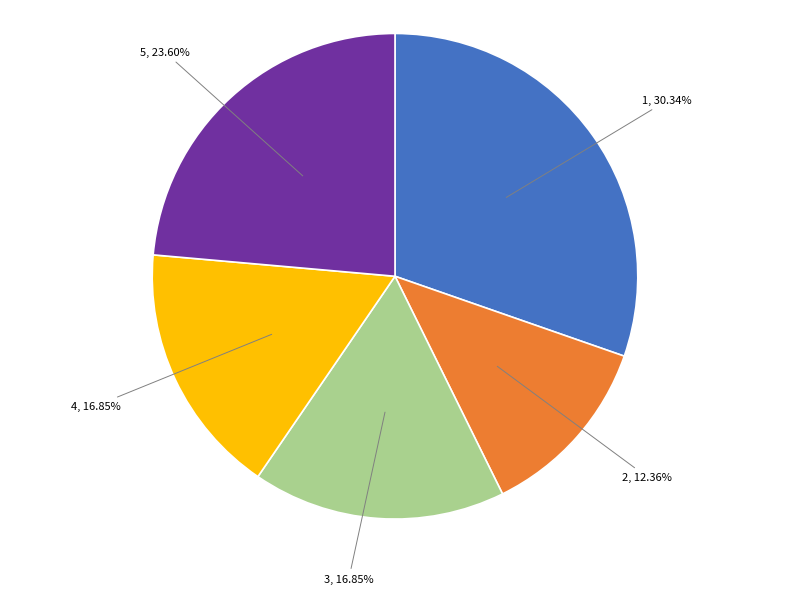

Is there any slice that represents more than half of the pie?

No